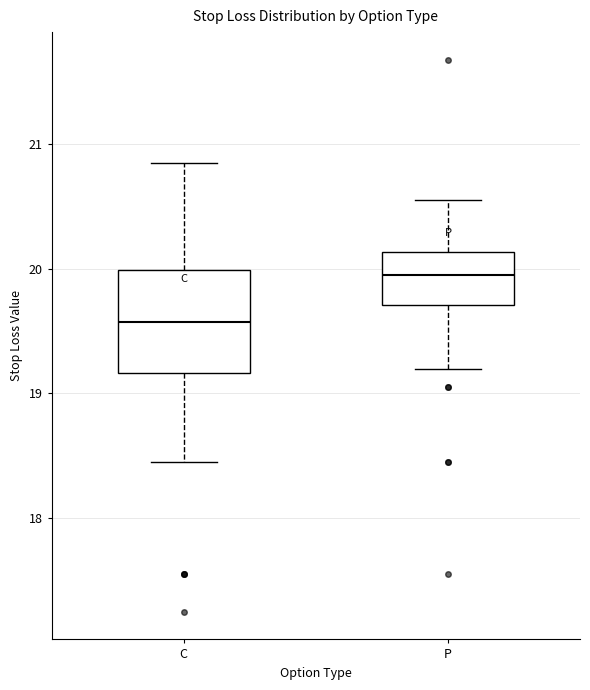

Reading left to right, read every box against the y-axis: the position of its median line, the range the box covers, and the ends of its whiskers. The values are not printed on the chart, so give them approximately, as read against the axis.

C: median 19.6, box 19.2 to 20.0, whiskers 18.5 to 20.9
P: median 20.0, box 19.7 to 20.1, whiskers 19.2 to 20.6